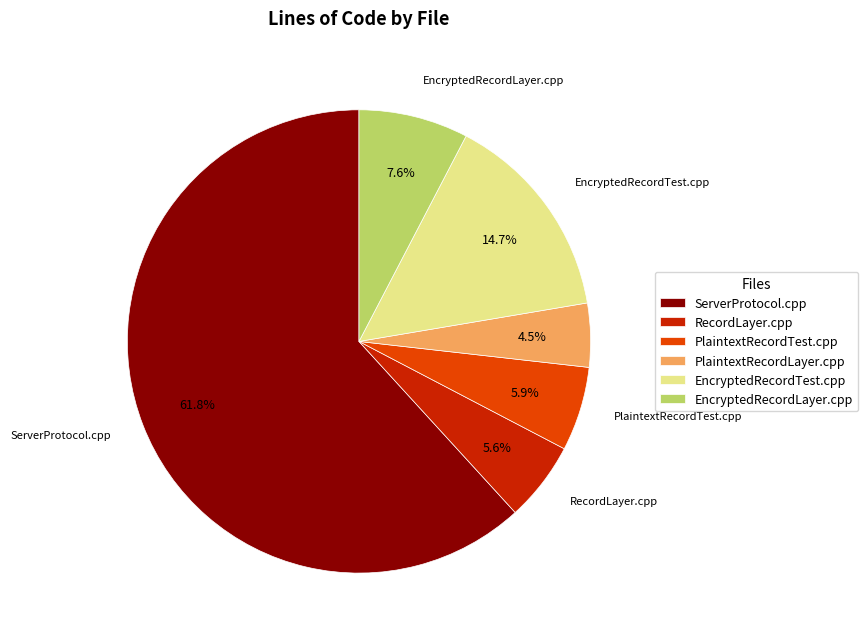

What is the ratio of the value at PlaintextRecordTest.cpp to the value at PlaintextRecordLayer.cpp?

1.3